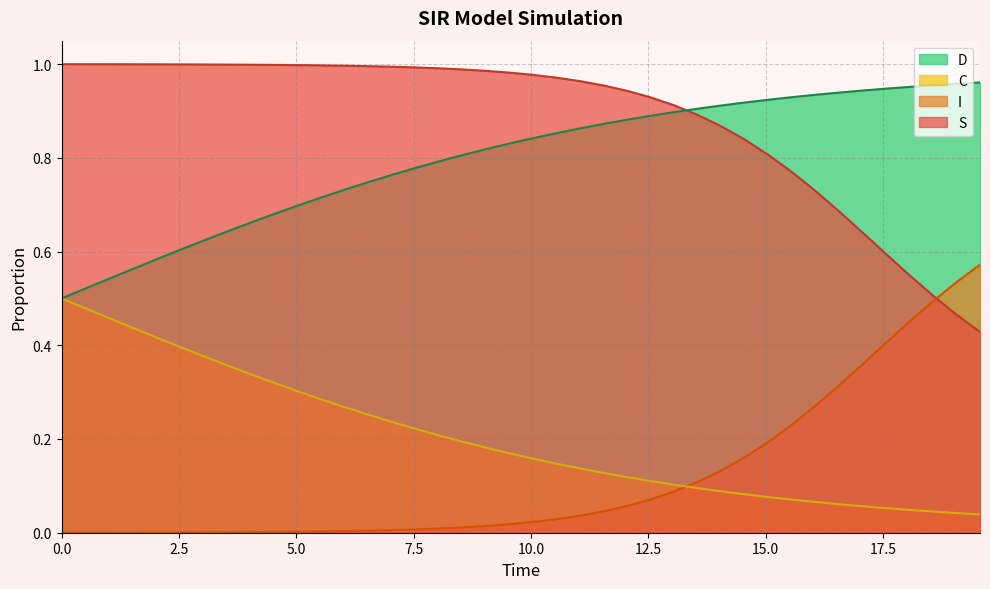

Which series ends up on top after the final intersection of C and I?

I